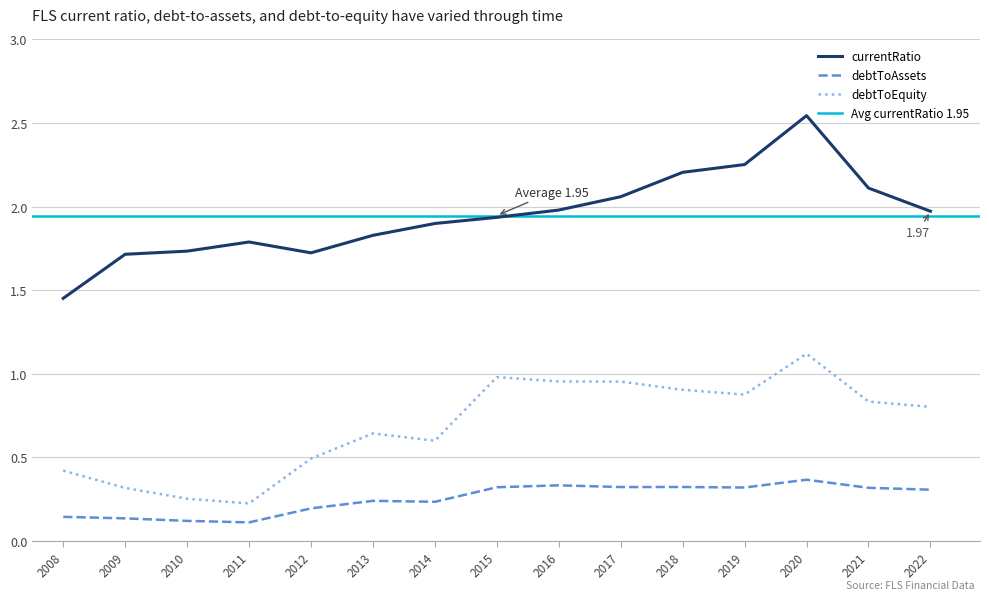

How many series are shown in this chart?

3